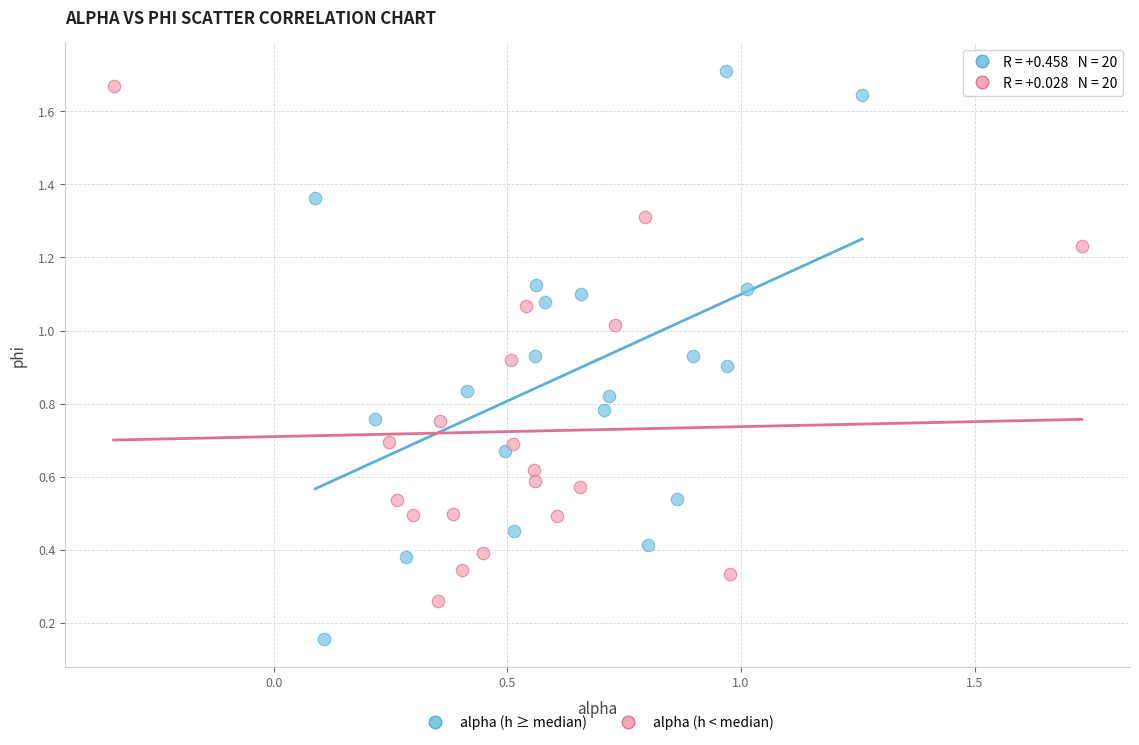

Which series contains the lowest Y value?

alpha (h ≥ median)